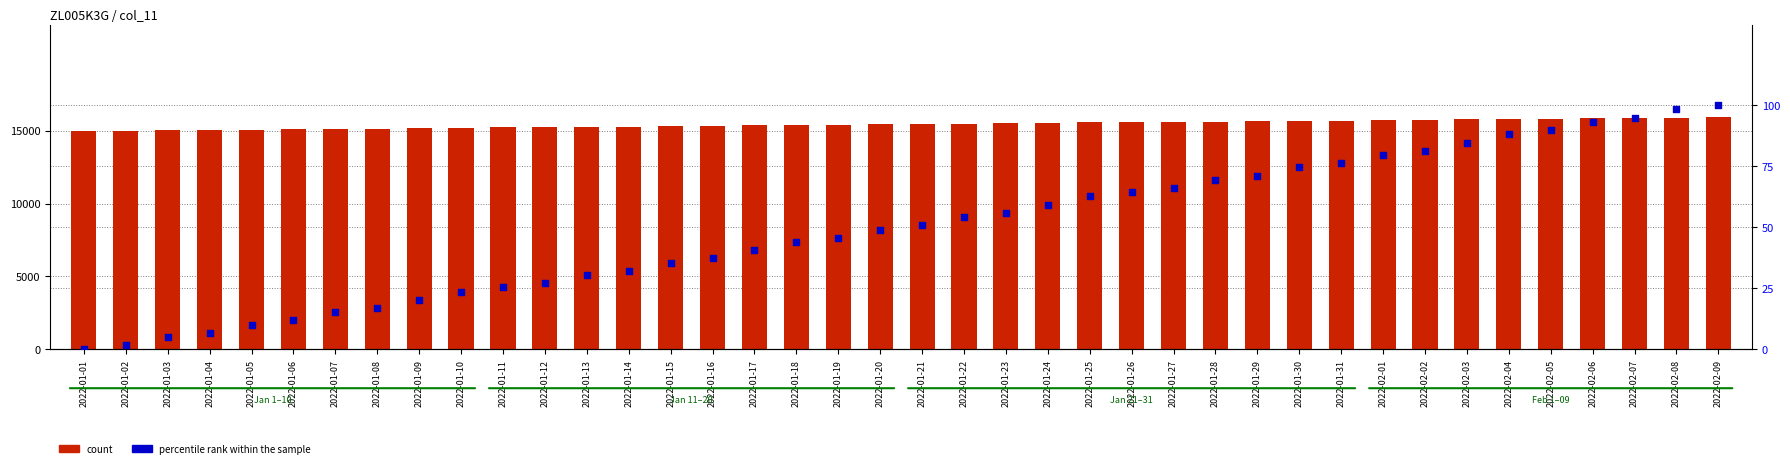

At which category is the sum across all series the highest?

2022-02-09